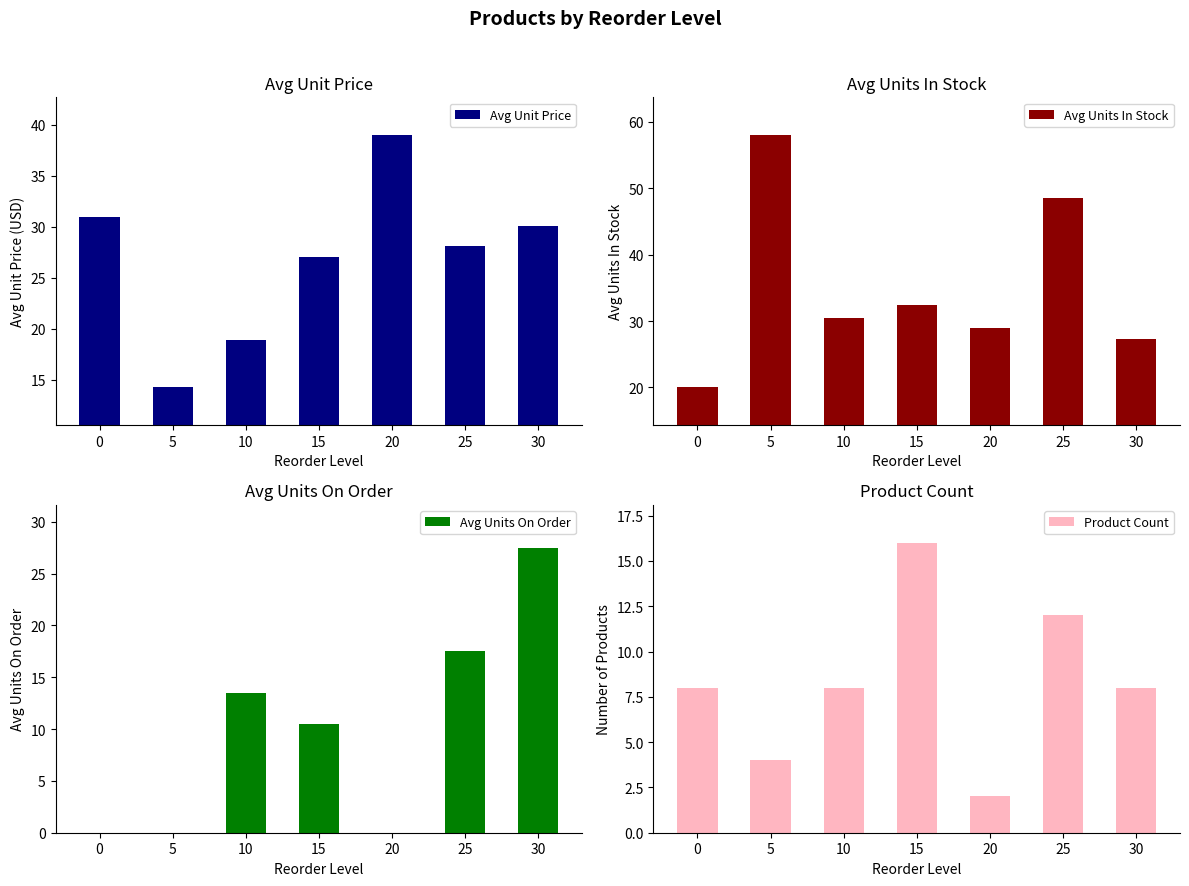

What is the value of the Avg Unit Price bar at the 3rd from the left?

18.9